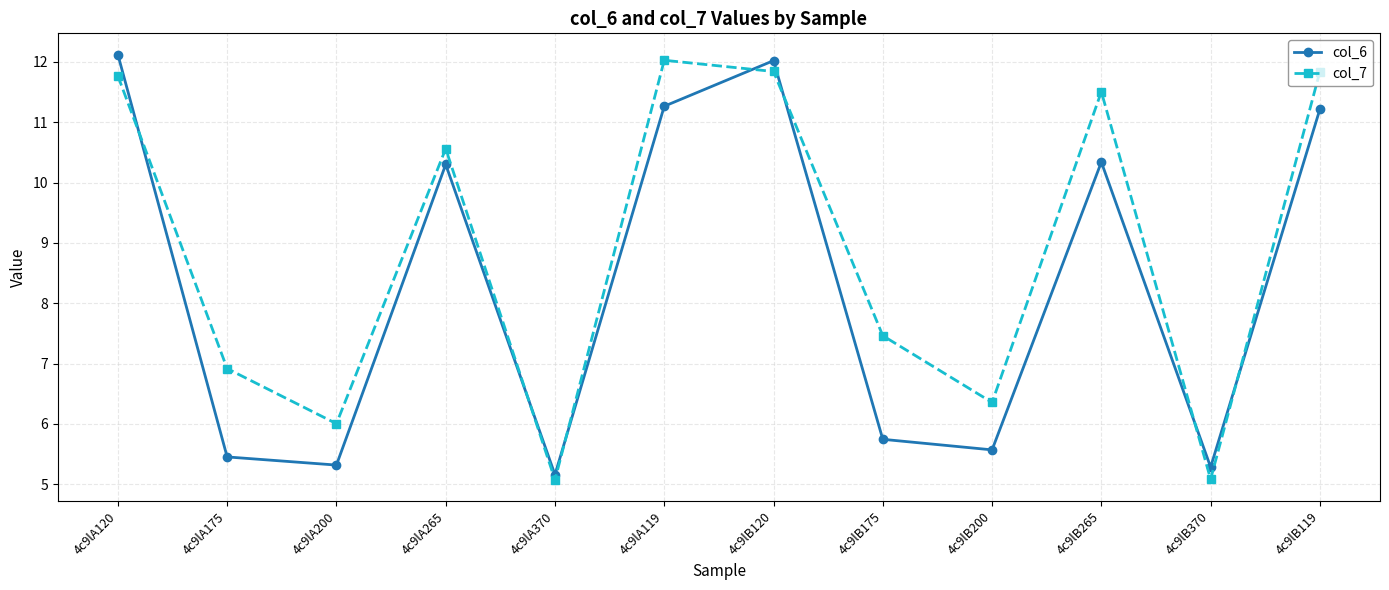

How many interior local valleys does the col_7 series have?

4